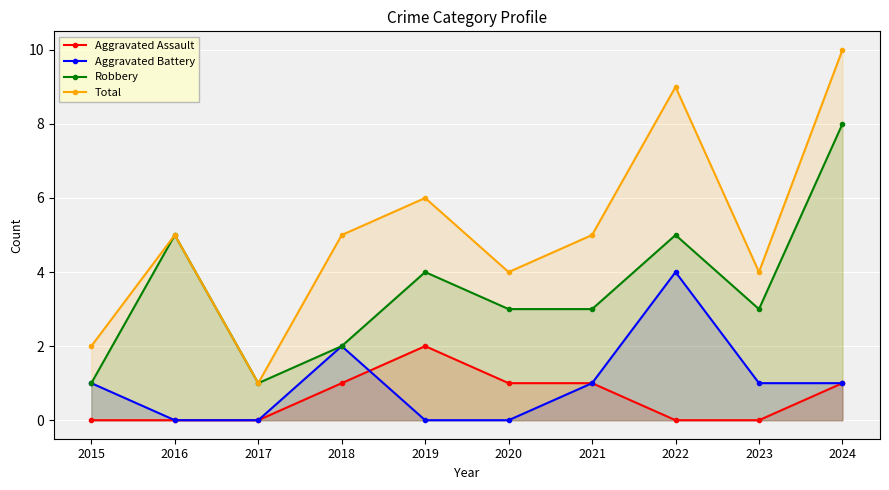

Which has a higher value, 2024 or 2020?

2024